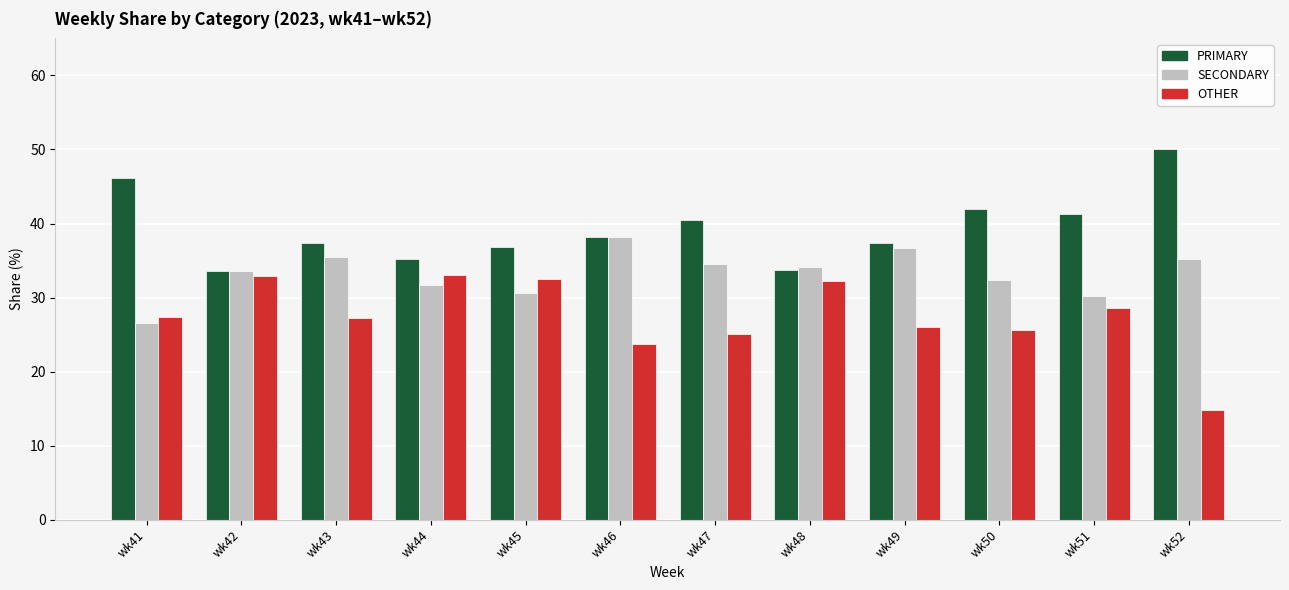

Rank the series by their maximum value, from highest to lowest.

PRIMARY, SECONDARY, OTHER